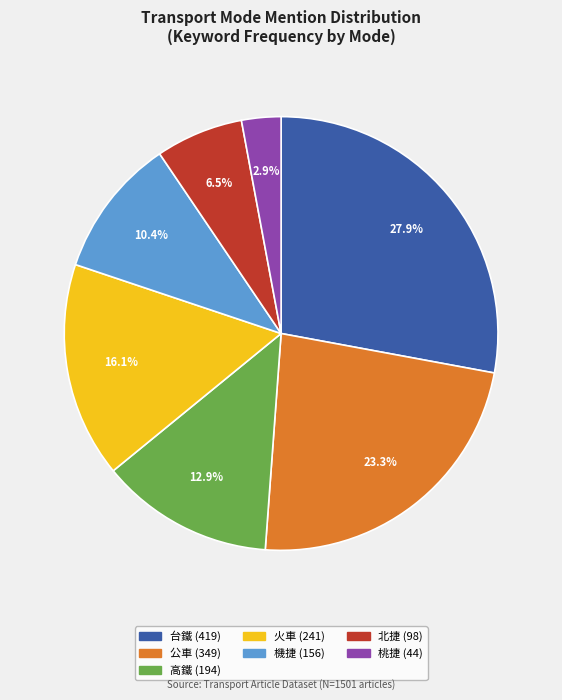

To the nearest percent, what is the average slice percentage?

14%